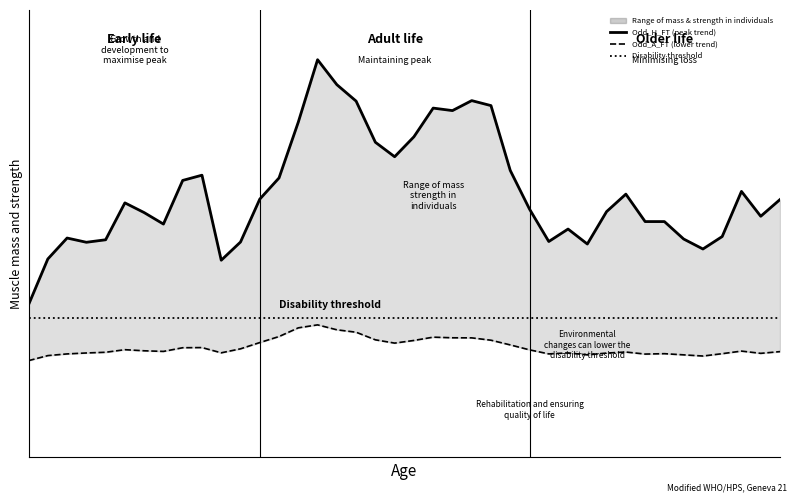

Reading left to right, transcribe all the data shown in this chart.

Odd_H_FT (peak trend): 4.6	6.0	6.6	6.5	6.6	7.7	7.4	7.0	8.4	8.5	6.0	6.5	7.8	8.4	10.1	12.0	11.2	10.8	9.5	9.1	9.7	10.5	10.5	10.8	10.6	8.7	7.5	6.5	6.9	6.4	7.4	7.9	7.1	7.1	6.6	6.3	6.7	8.0	7.3	7.8
Odd_A_FT (lower trend): 2.9	3.1	3.1	3.2	3.2	3.3	3.2	3.2	3.3	3.3	3.2	3.3	3.5	3.6	3.9	4.0	3.9	3.8	3.5	3.4	3.5	3.6	3.6	3.6	3.5	3.4	3.2	3.1	3.2	3.1	3.1	3.2	3.1	3.1	3.1	3.1	3.1	3.2	3.1	3.2
Disability threshold: 4.2	4.2	4.2	4.2	4.2	4.2	4.2	4.2	4.2	4.2	4.2	4.2	4.2	4.2	4.2	4.2	4.2	4.2	4.2	4.2	4.2	4.2	4.2	4.2	4.2	4.2	4.2	4.2	4.2	4.2	4.2	4.2	4.2	4.2	4.2	4.2	4.2	4.2	4.2	4.2